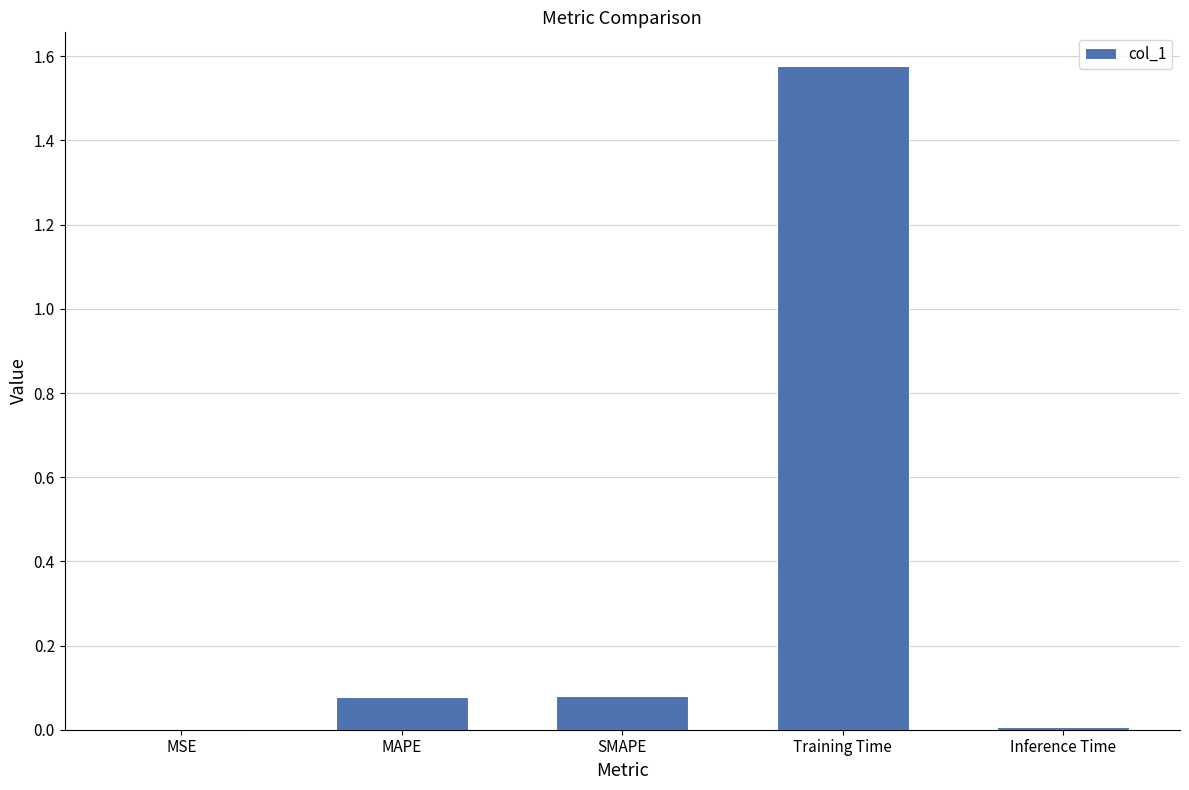

At which category does the chart reach its peak across all series?

Training Time